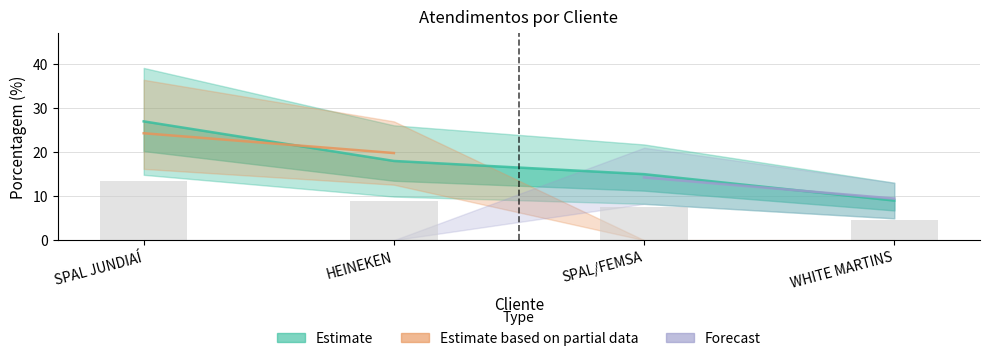

Are the bars grouped side by side (vs. stacked)?

No